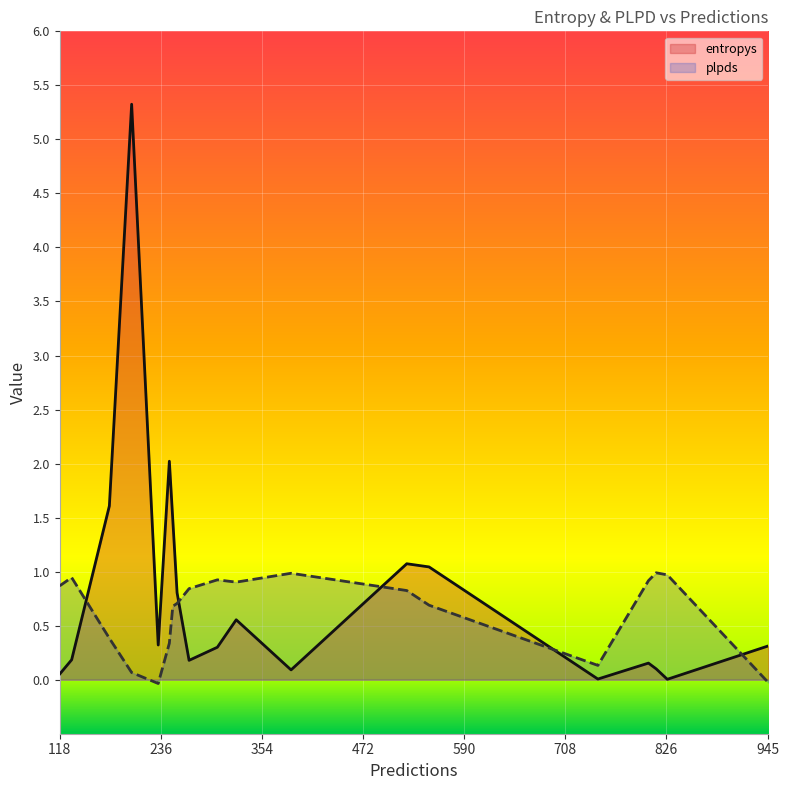

Which category has the highest value in the plpds series?

814